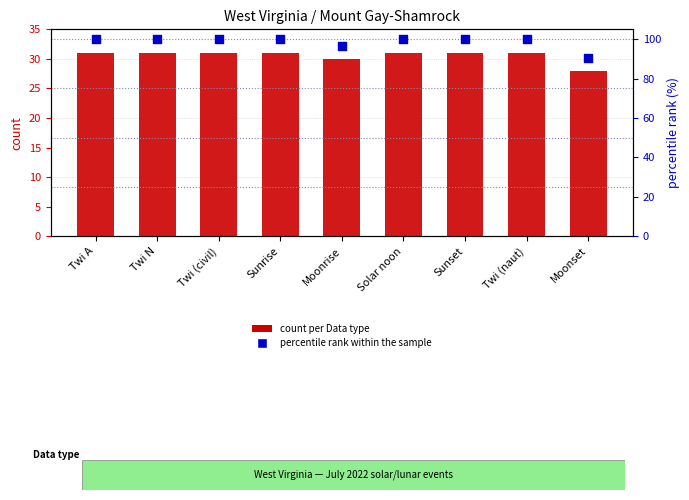

Which series contains the highest Y value?

percentile rank within the sample